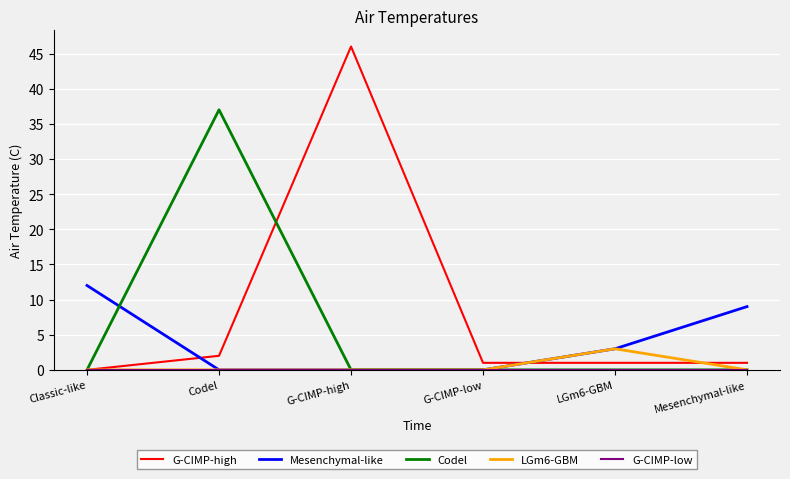

Which series has the largest total across all categories?

G-CIMP-high